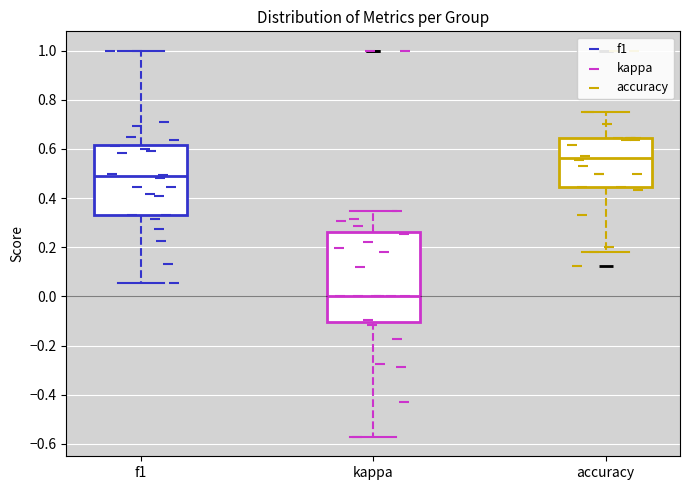

Reading left to right, read every box against the y-axis: the position of its median line, the range the box covers, and the ends of its whiskers. The values are not printed on the chart, so give them approximately, as read against the axis.

f1: median 0.48, box 0.34 to 0.62, whiskers 0.06 to 1.00
kappa: median 0.00, box -0.10 to 0.26, whiskers -0.58 to 0.34
accuracy: median 0.56, box 0.44 to 0.64, whiskers 0.18 to 0.76